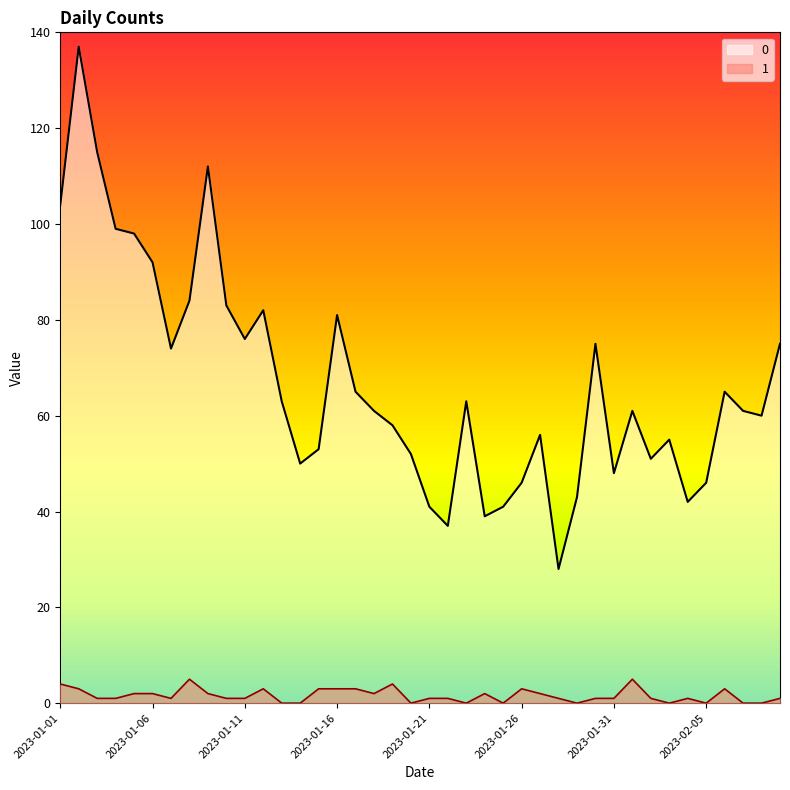

Reading left to right, extract all data points from this chart.

0: 104	137	115	99	98	92	74	84	112	83	76	82	63	50	53	81	65	61	58	52	41	37	63	39	41	46	56	28	43	75	48	61	51	55	42	46	65	61	60	75
1: 4	3	1	1	2	2	1	5	2	1	1	3	0	0	3	3	3	2	4	0	1	1	0	2	0	3	2	1	0	1	1	5	1	0	1	0	3	0	0	1